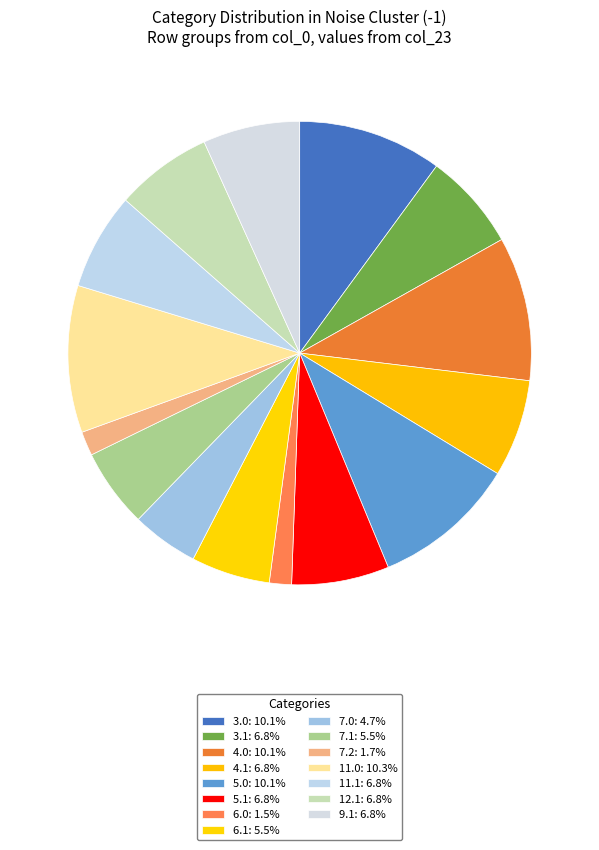

Count the number of slices in the pie.

15